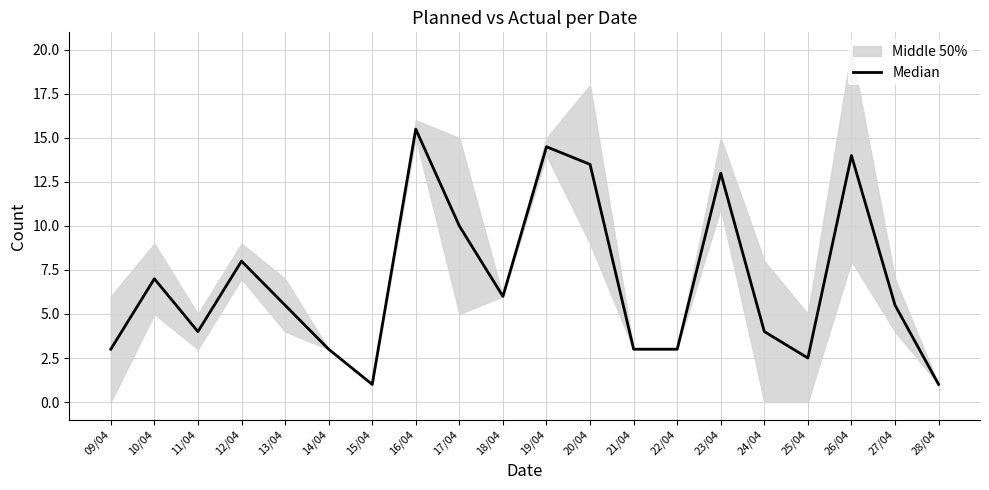

What is the difference between the values at 17/04 and 25/04?

7.5